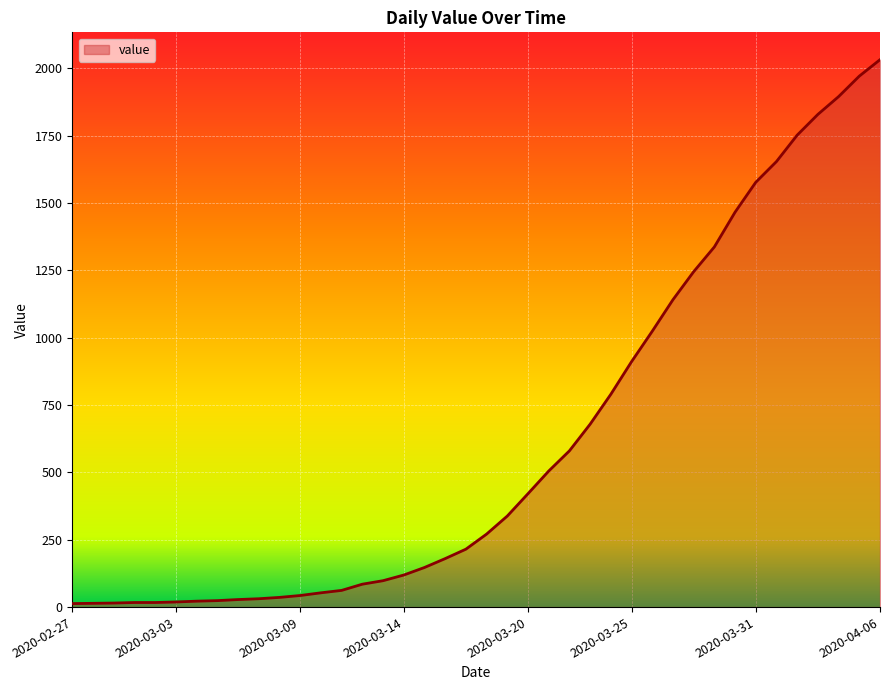

What is the maximum value shown in the chart?

2032